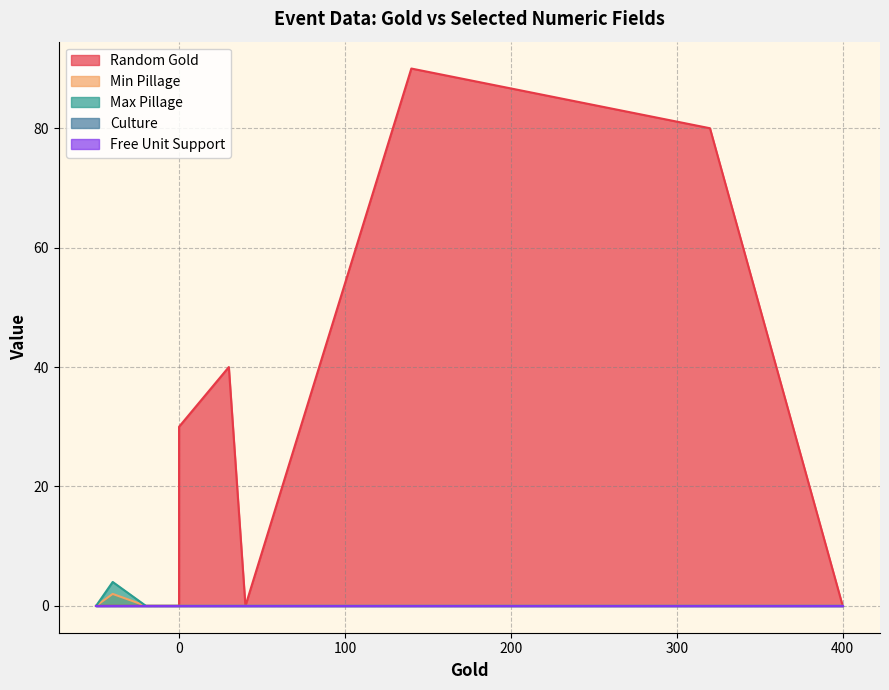

The Min Pillage series shows 2 at -40. True or false?

True